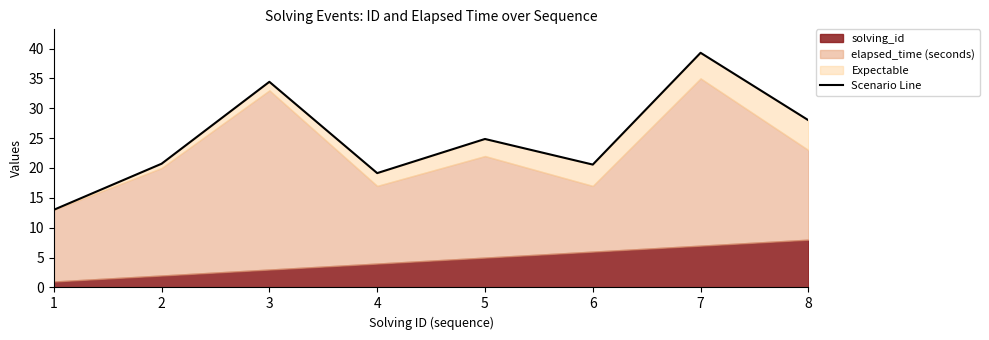

How many interior local peaks (higher than both neighbors) does the data have?

3